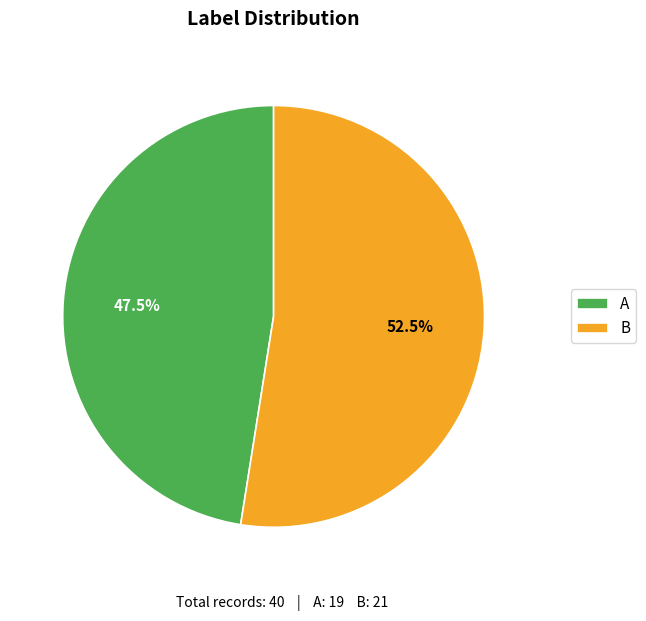

Rank the categories by value from highest to lowest.

B, A